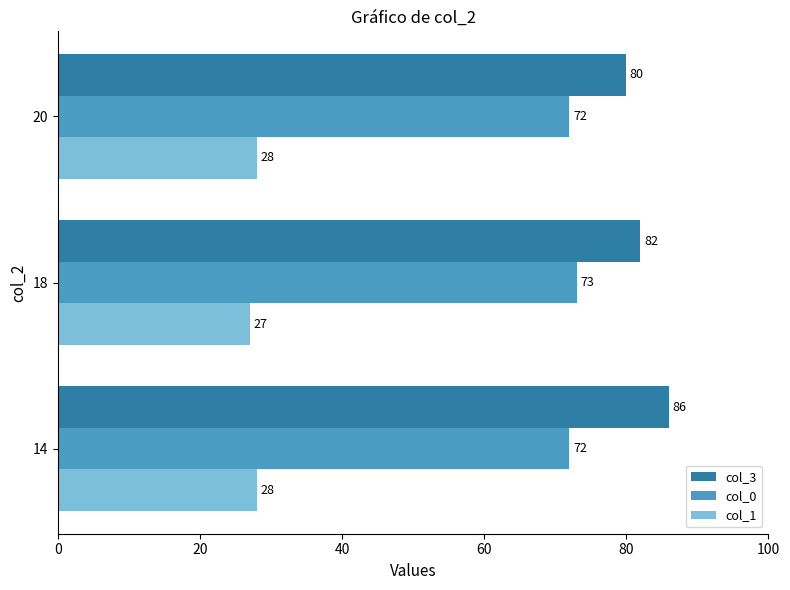

Count the col_3 values in the range 80 to 86.

3